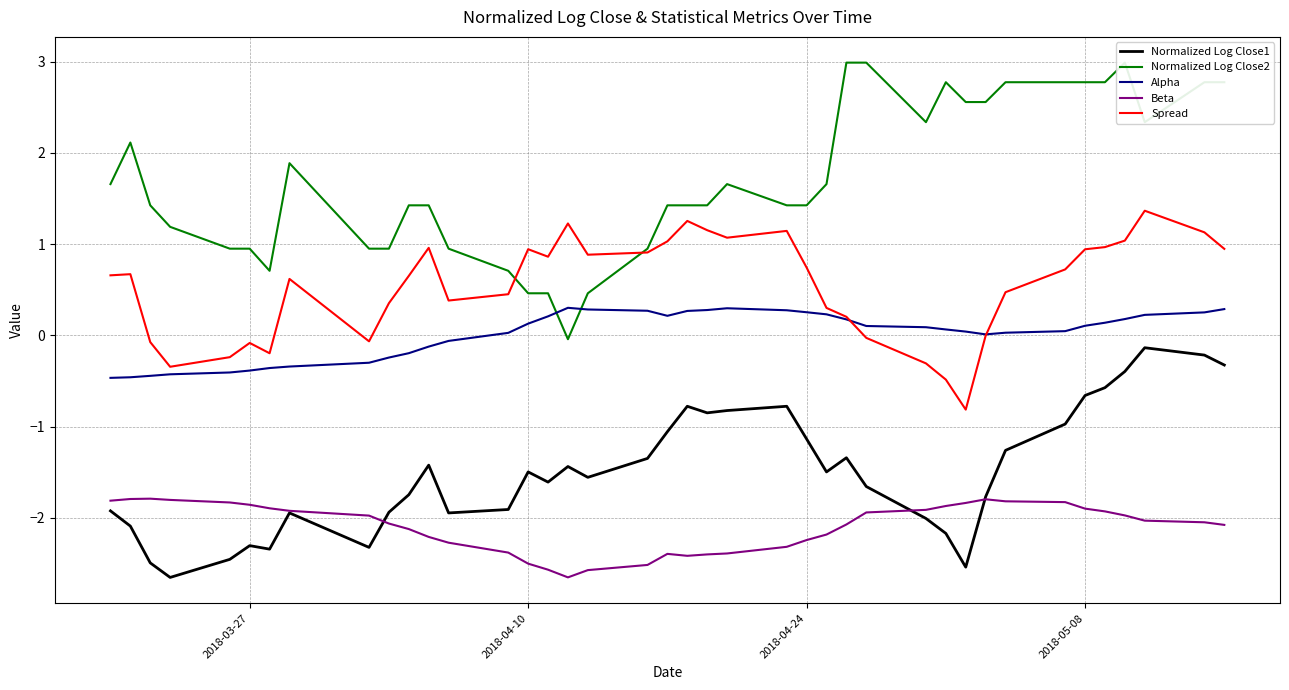

True or false: Normalized Log Close1 and Alpha cross at least once.

False